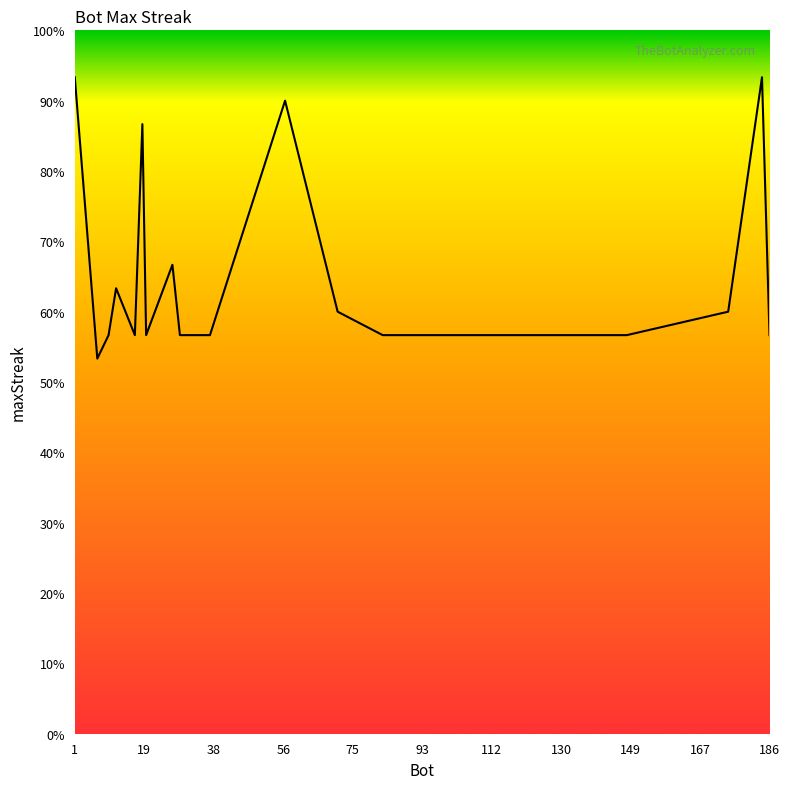

How many distinct data groups are displayed?

1